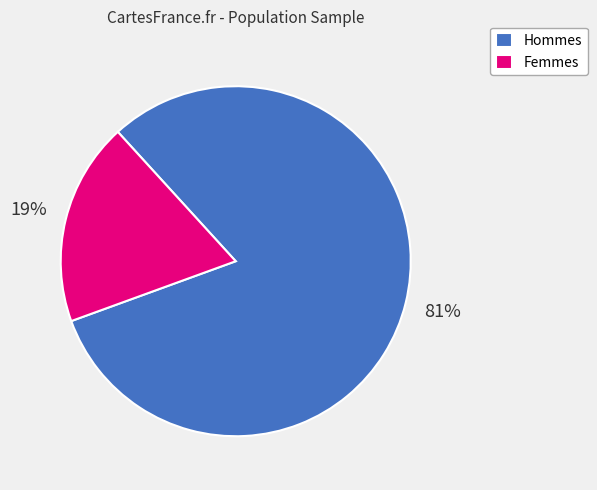

Does Hommes account for over 50% of the chart?

Yes